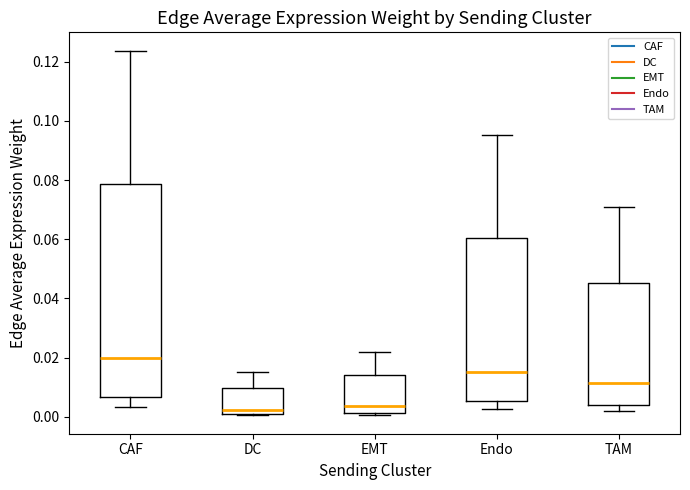

Reading left to right, read every box against the y-axis: the position of its median line, the range the box covers, and the ends of its whiskers. The values are not printed on the chart, so give them approximately, as read against the axis.

CAF: median 0.020, box 0.006 to 0.078, whiskers 0.004 to 0.124
DC: median 0.002, box 0.000 to 0.010, whiskers 0.000 to 0.016
EMT: median 0.004, box 0.002 to 0.014, whiskers 0.000 to 0.022
Endo: median 0.016, box 0.006 to 0.060, whiskers 0.002 to 0.096
TAM: median 0.012, box 0.004 to 0.046, whiskers 0.002 to 0.072